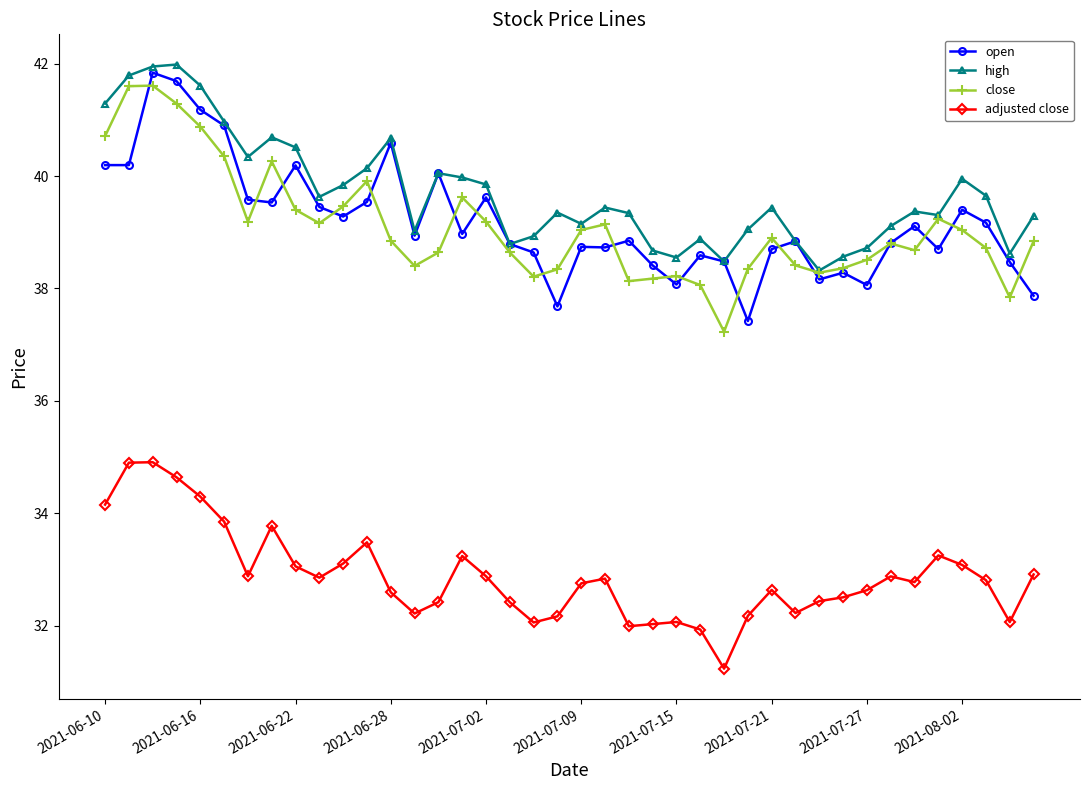

True or false: close and adjusted close cross at least once.

False